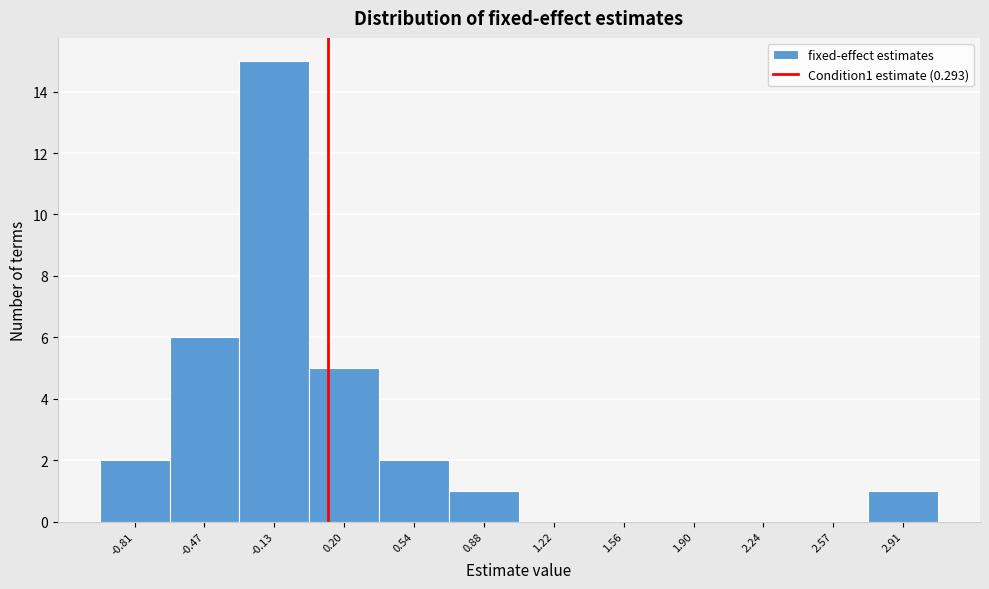

Reading right to left, list all the values displayed in this chart.

2.91=1	2.57=0	2.24=0	1.90=0	1.56=0	1.22=0	0.88=1	0.54=2	0.20=5	-0.13=15	-0.47=6	-0.81=2